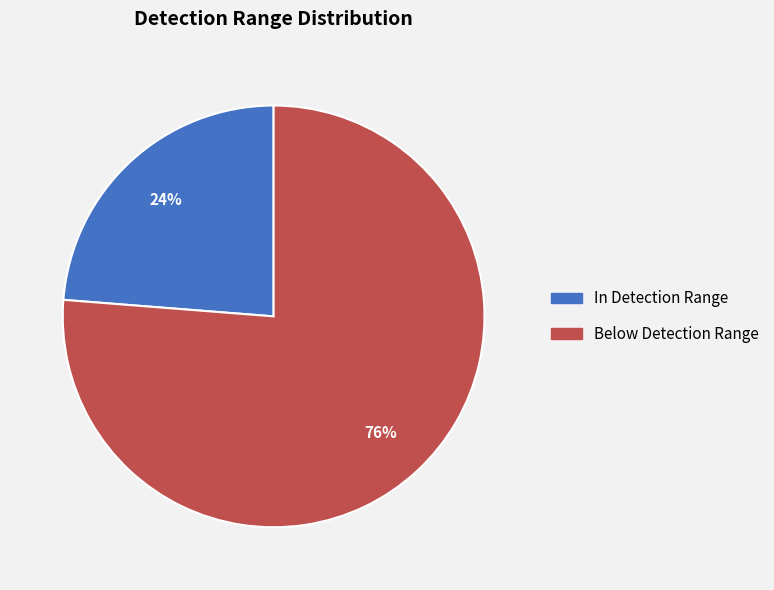

Between Below Detection Range and In Detection Range, which is larger?

Below Detection Range